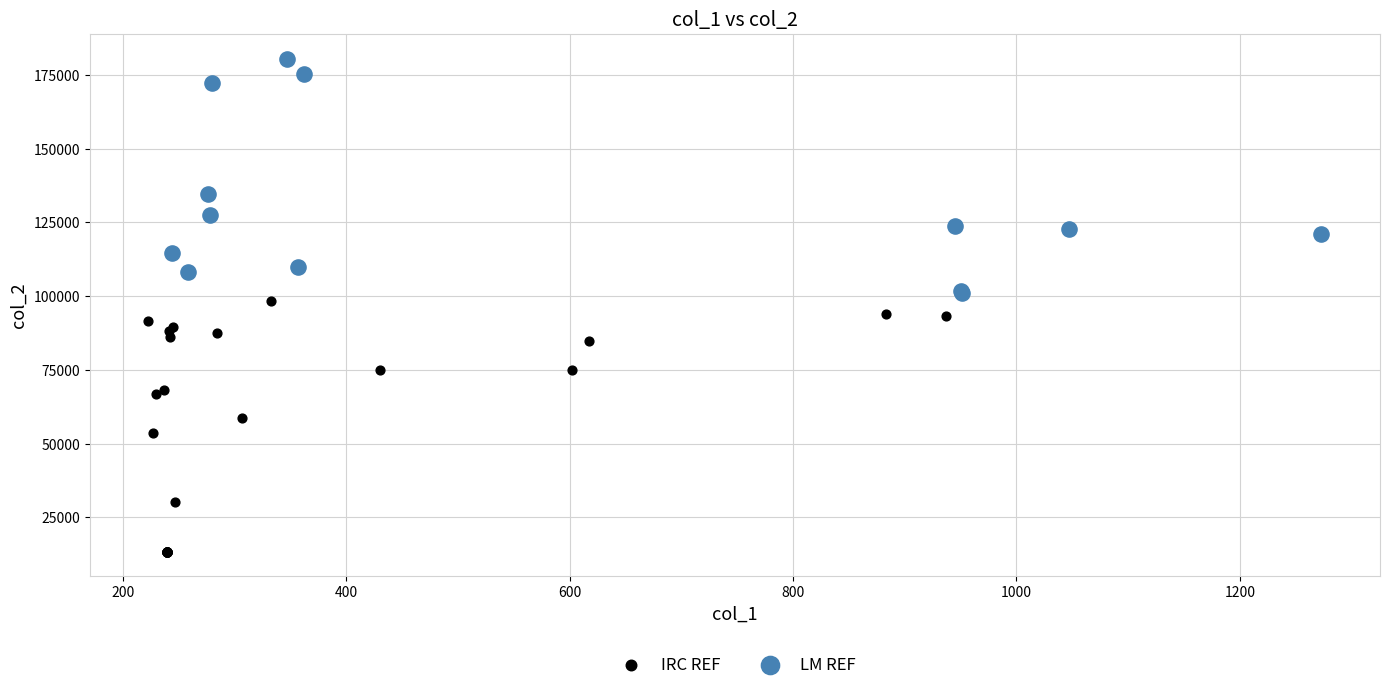

Which series contains the lowest Y value?

IRC REF